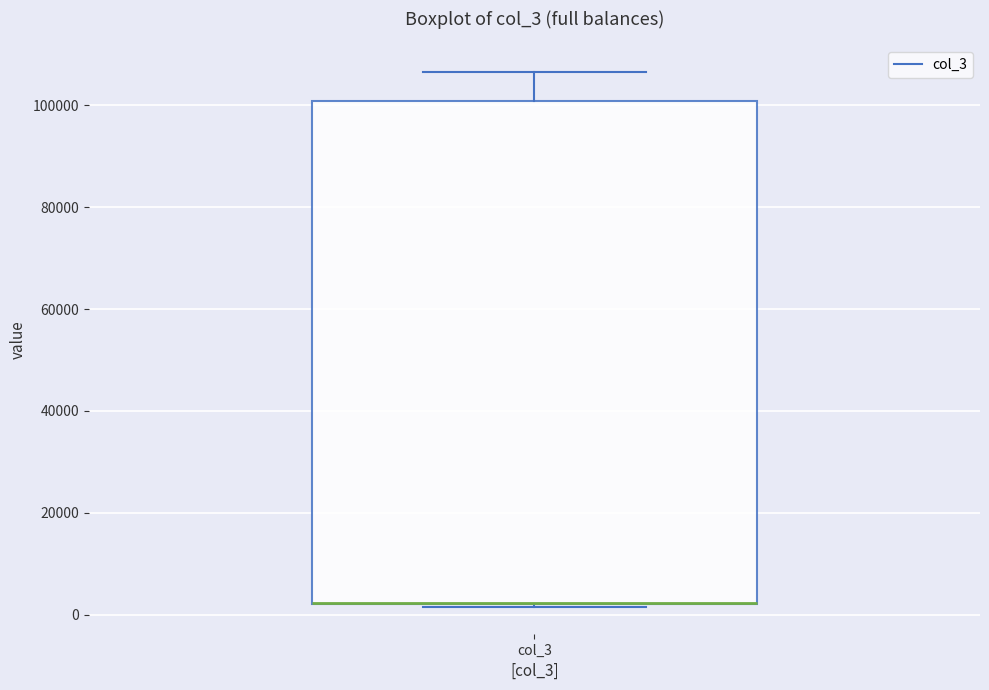

Where is the upper edge of the box for col_3 on the y-axis? The values are not printed on the chart, so give them approximately, as read against the axis.

100000